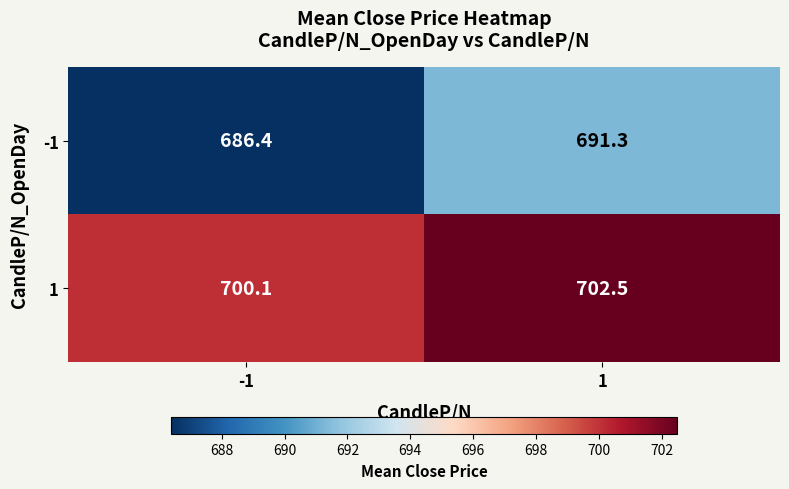

Reading right to left, transcribe all the data shown in this chart.

-1: 1=691.3	-1=686.4
1: 1=702.5	-1=700.1